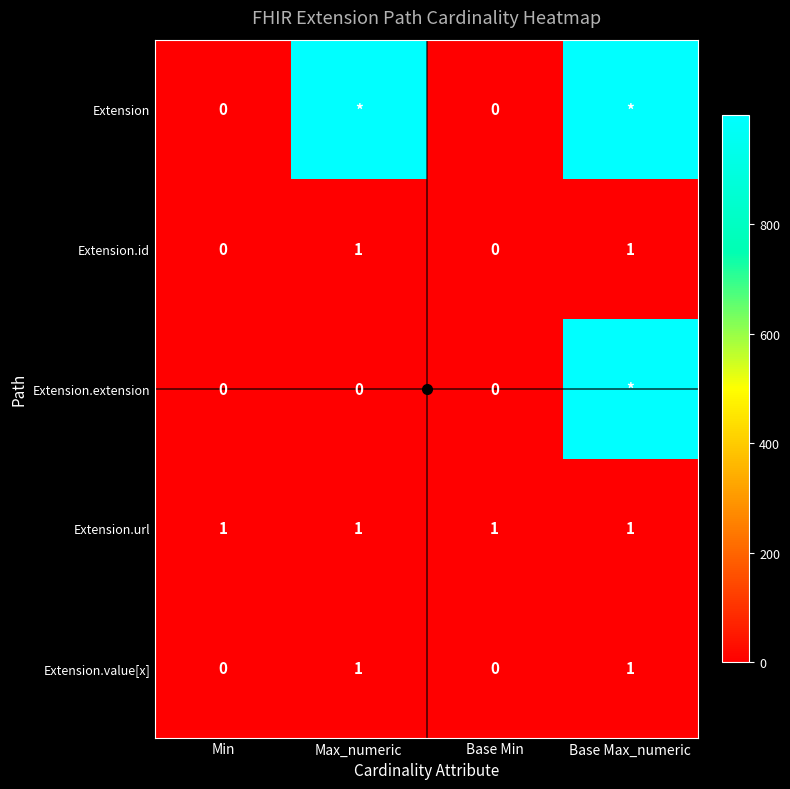

What is the total value across all series at Base Min?

1